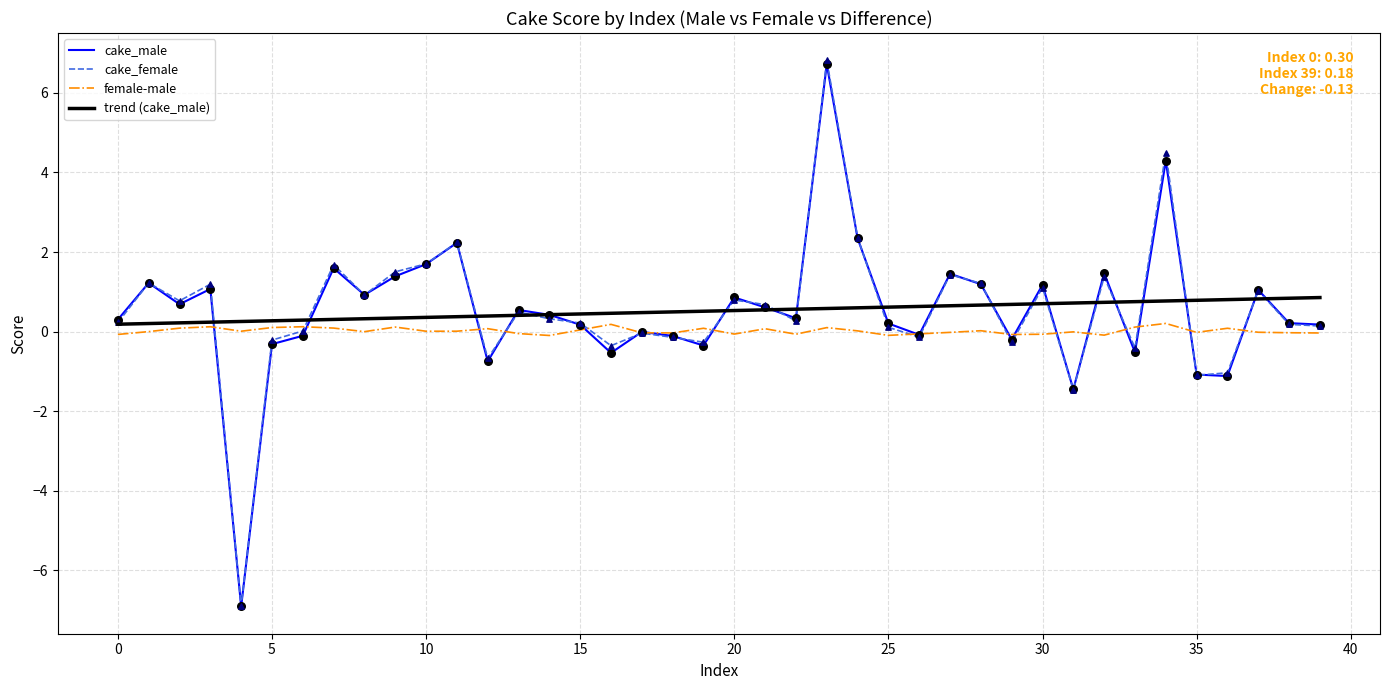

What is the greatest value displayed?

6.8